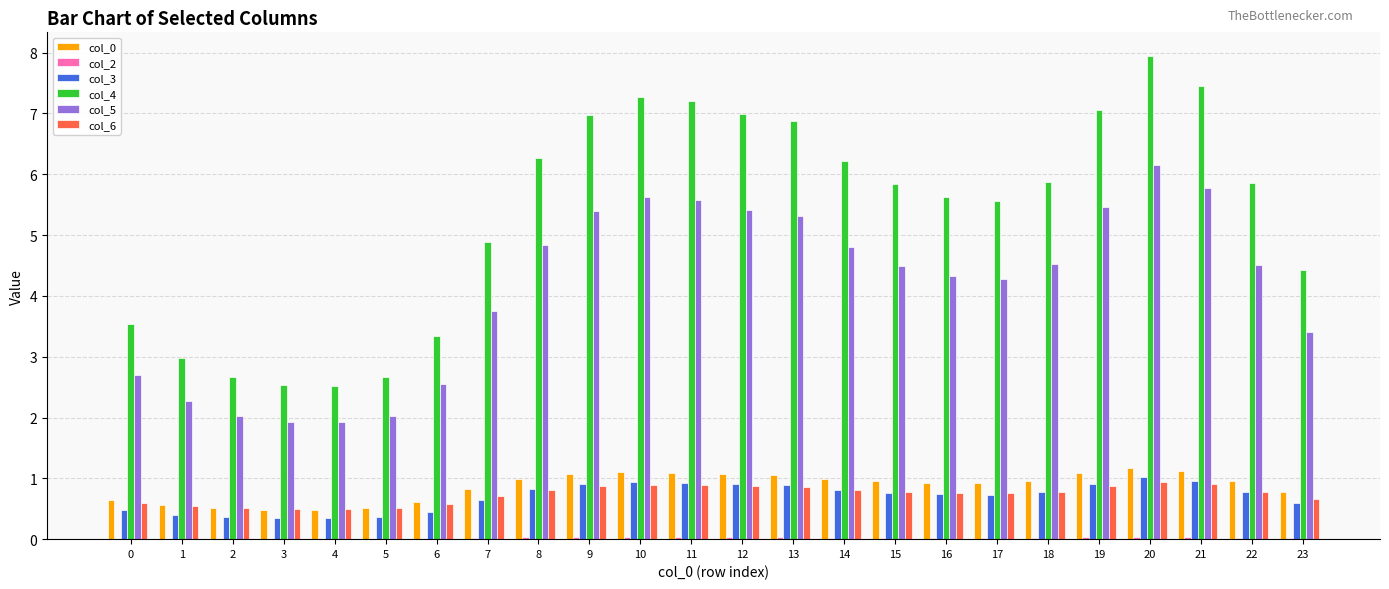

What is the sum of all col_3 values?

16.8